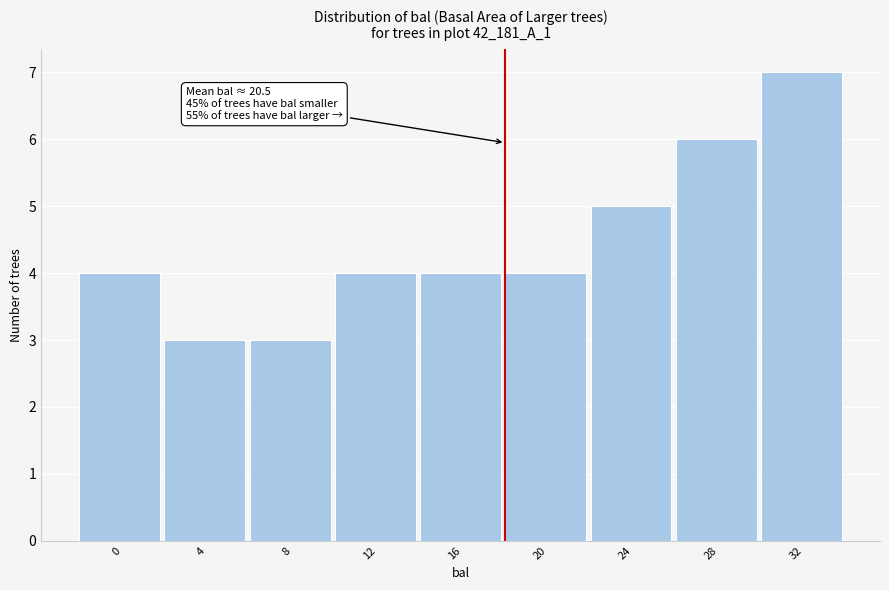

Reading left to right, list all the values displayed in this chart.

0=4	4=3	8=3	12=4	16=4	20=4	24=5	28=6	32=7